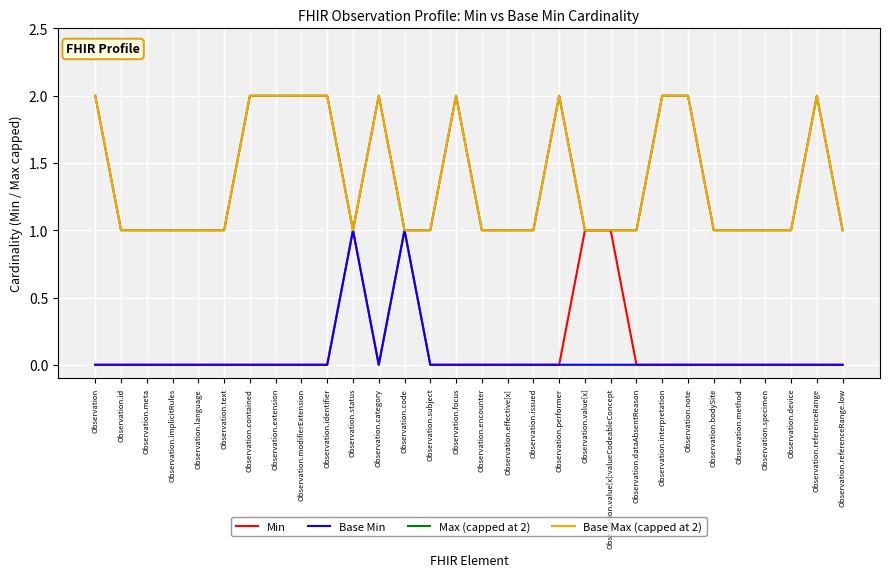

Does the chart have visible grid lines?

Yes